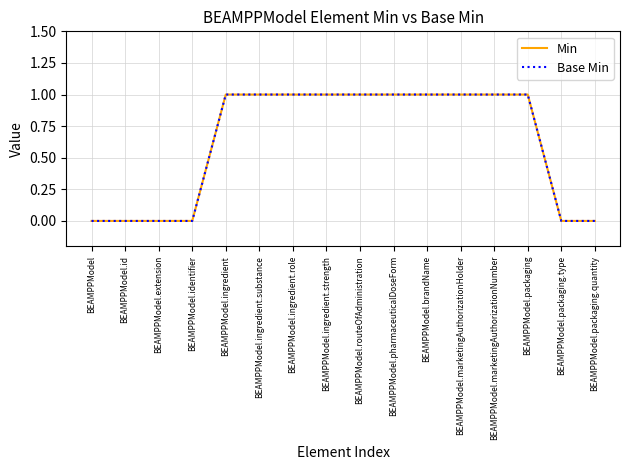

What is the sum of all Min values?

10